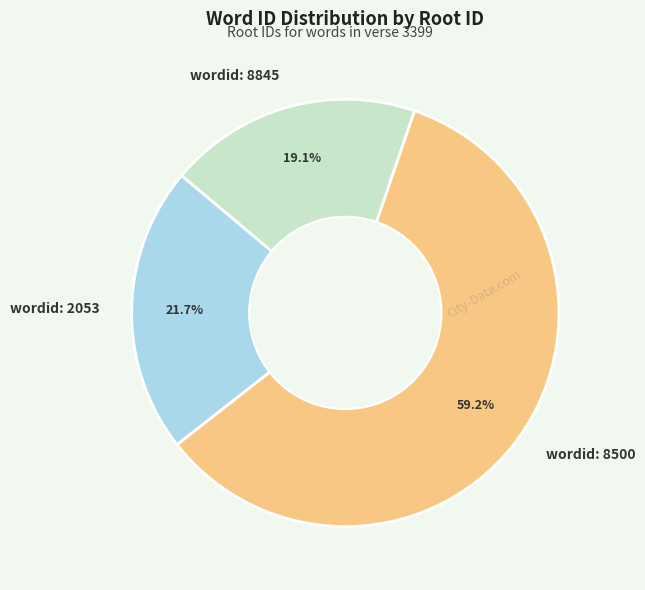

Which slice is the largest?

wordid: 8500